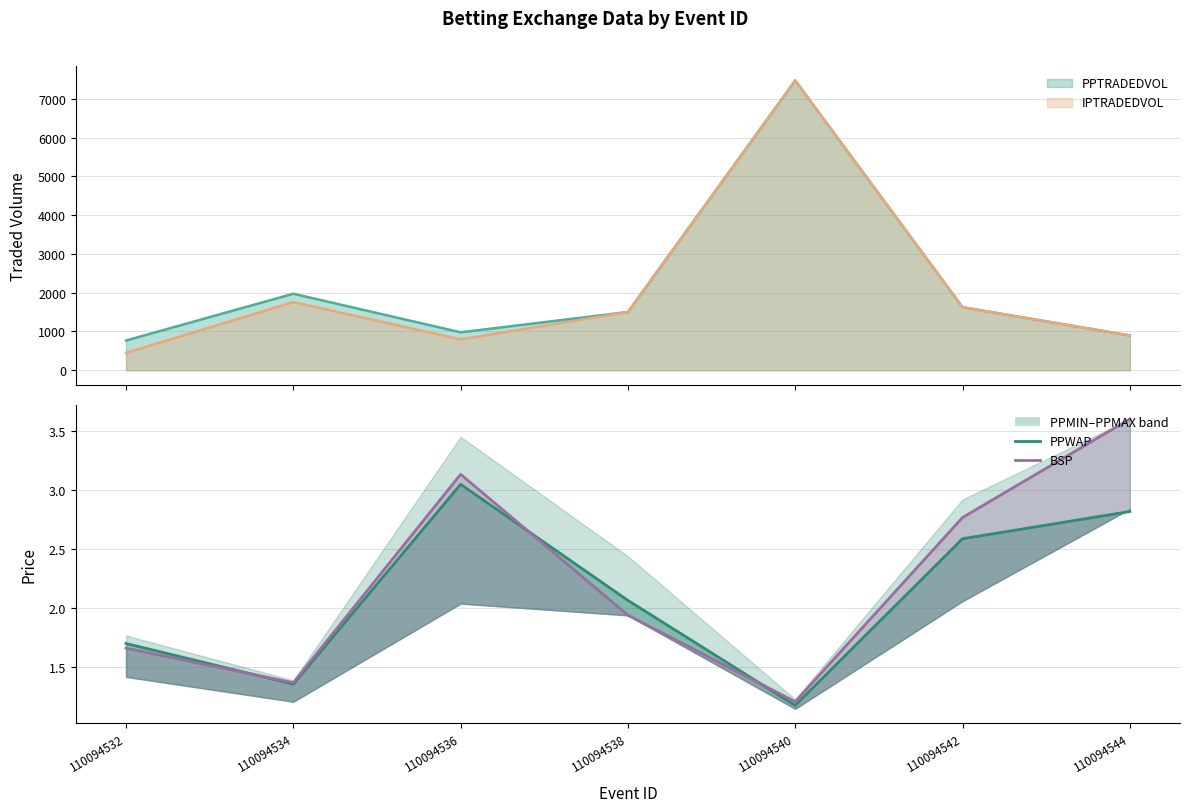

Rank the series at 110094534 from lowest to highest value.

PPWAP, BSP